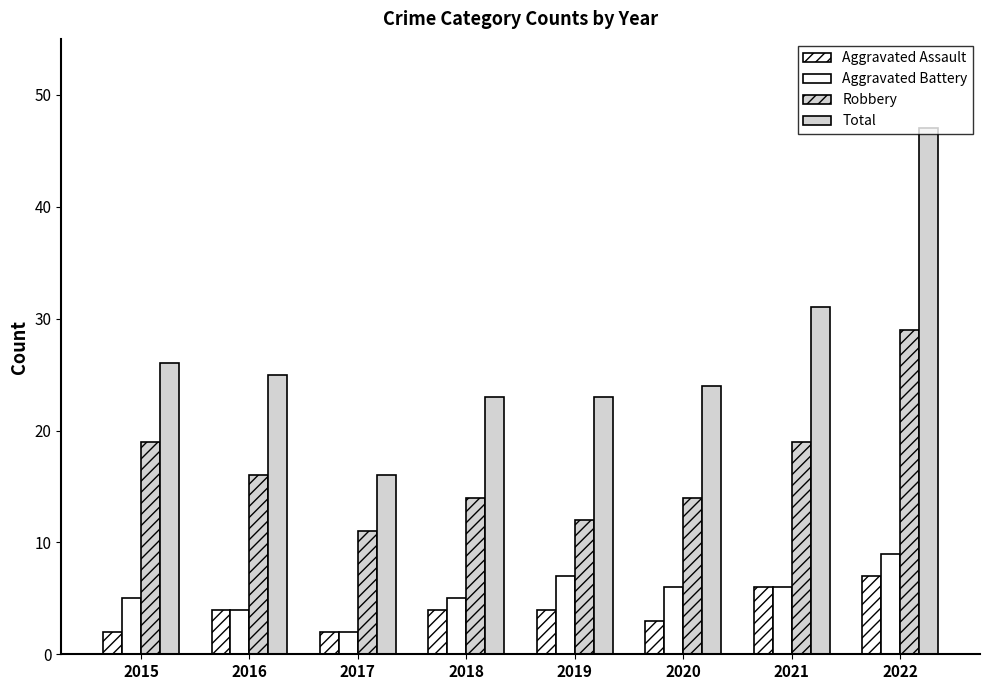

How many categories are shown in the chart?

8